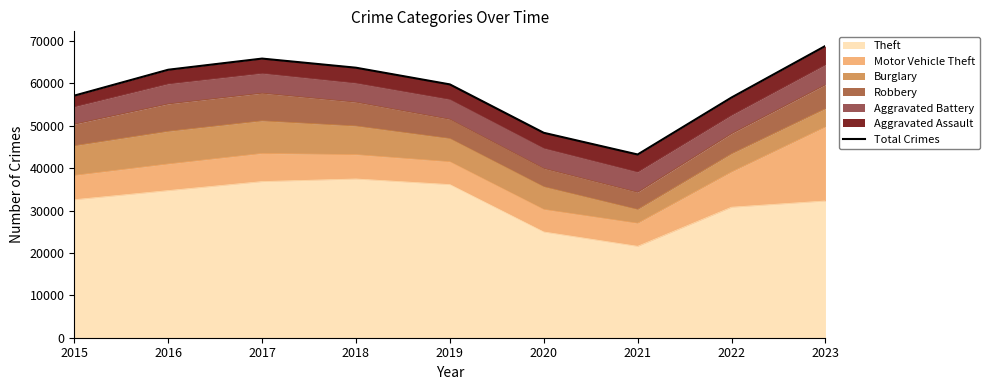

Where is the data nearest to the value 56049?

2022